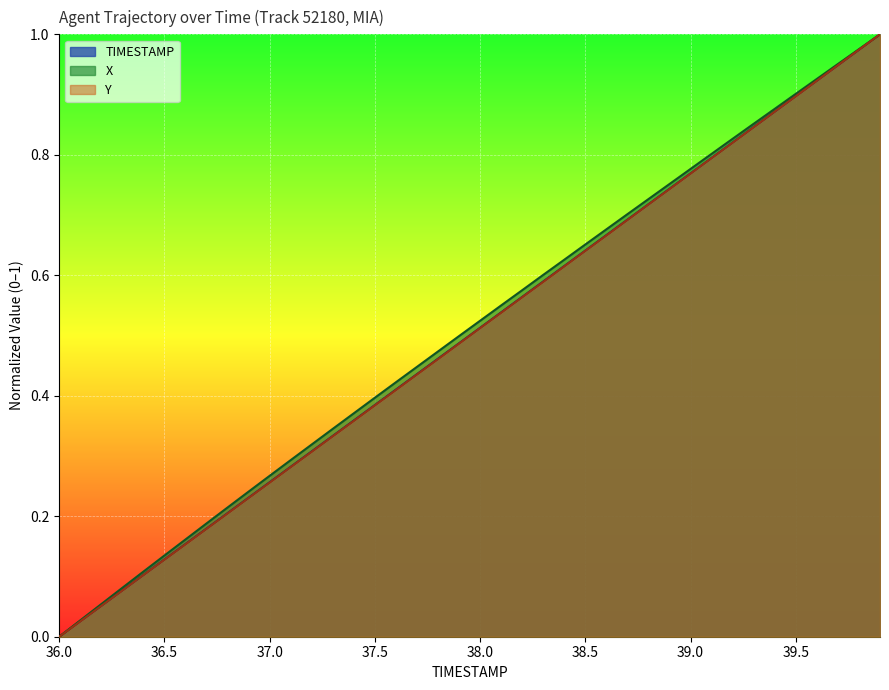

What are all the series names shown in the legend?

TIMESTAMP, X, Y